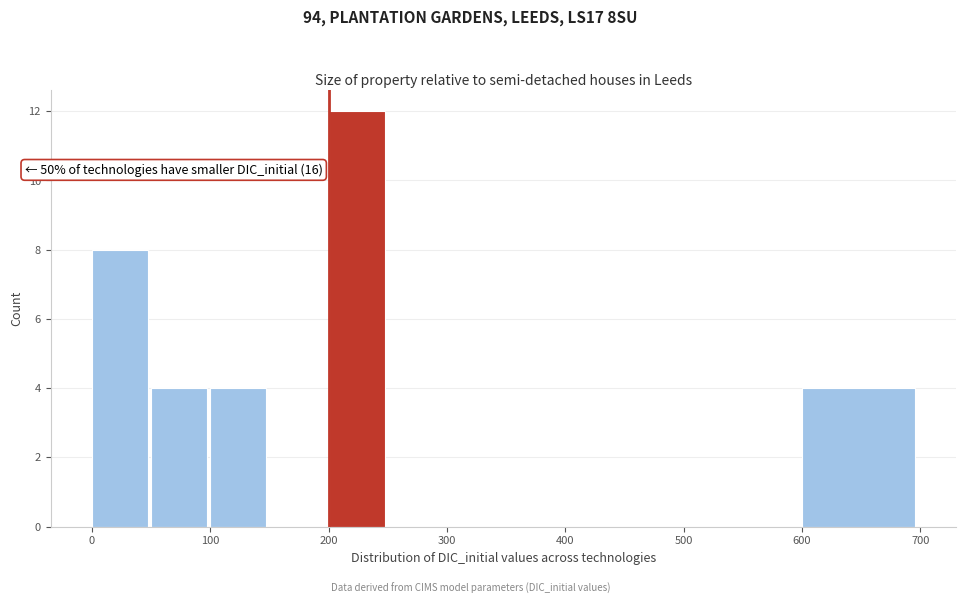

Over which range of the x-axis is the bar tallest?

200 to 250